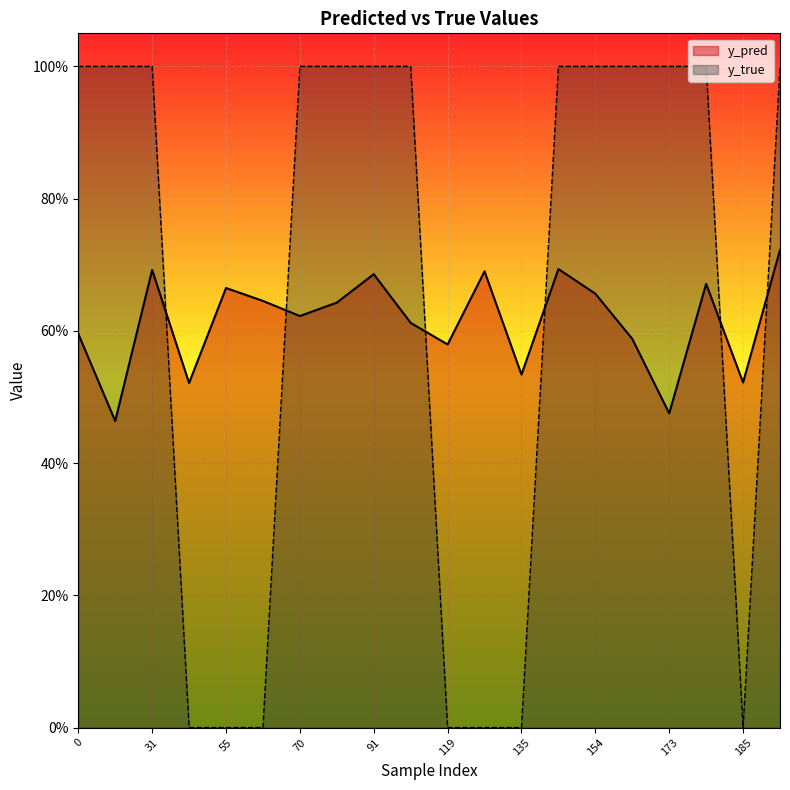

Reading right to left, list all the values displayed in this chart.

y_pred: 0.7	0.5	0.7	0.5	0.6	0.7	0.7	0.5	0.7	0.6	0.6	0.7	0.6	0.6	0.6	0.7	0.5	0.7	0.5	0.6
y_true: 1.0	0.0	1.0	1.0	1.0	1.0	1.0	0.0	0.0	0.0	1.0	1.0	1.0	1.0	0.0	0.0	0.0	1.0	1.0	1.0